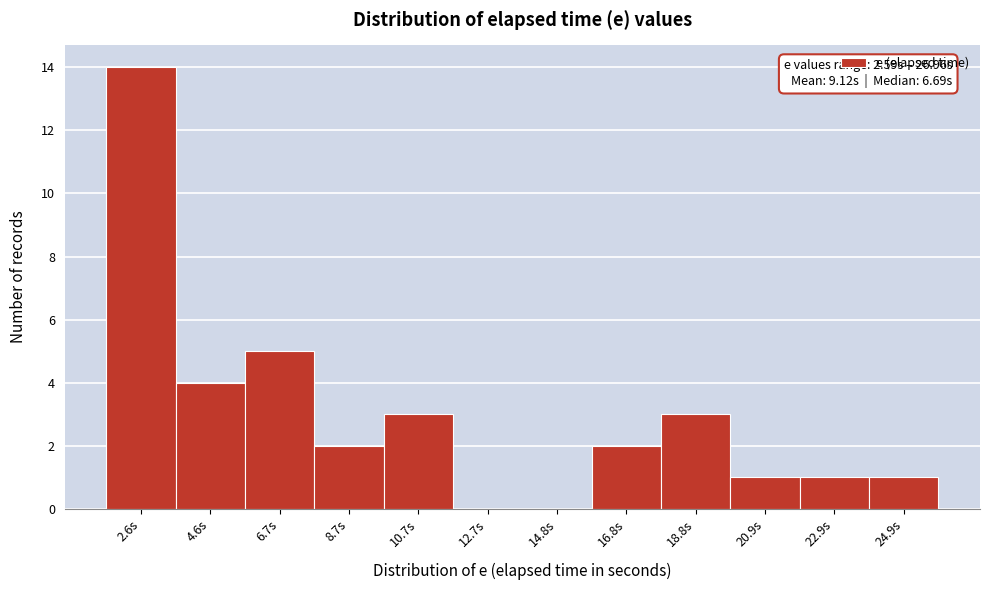

Reading left to right, transcribe all the data shown in this chart.

2.6s=14	4.6s=4	6.7s=5	8.7s=2	10.7s=3	12.7s=0	14.8s=0	16.8s=2	18.8s=3	20.9s=1	22.9s=1	24.9s=1